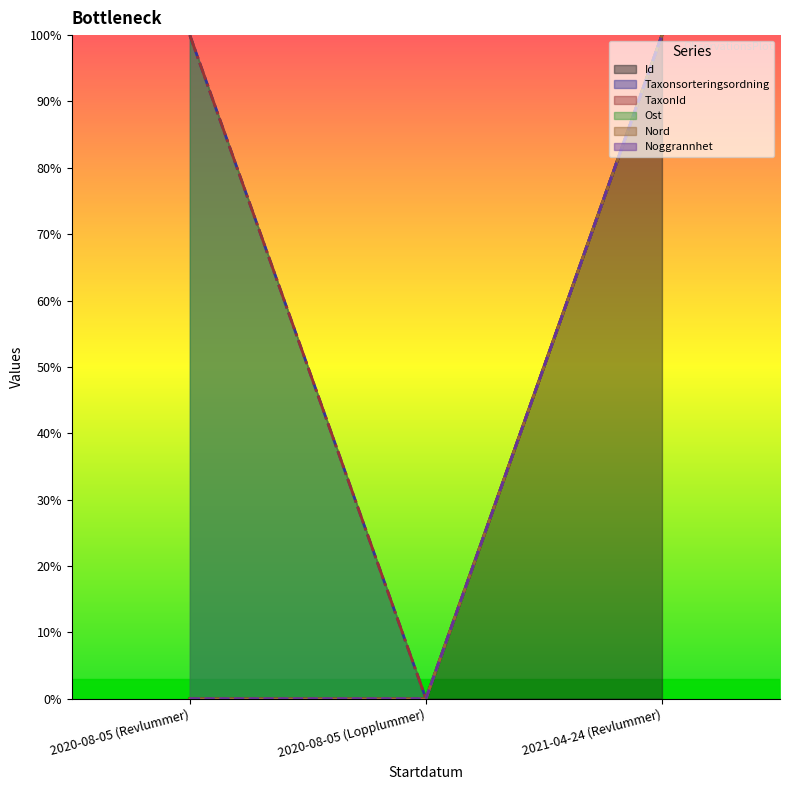

Does the chart have visible grid lines?

No